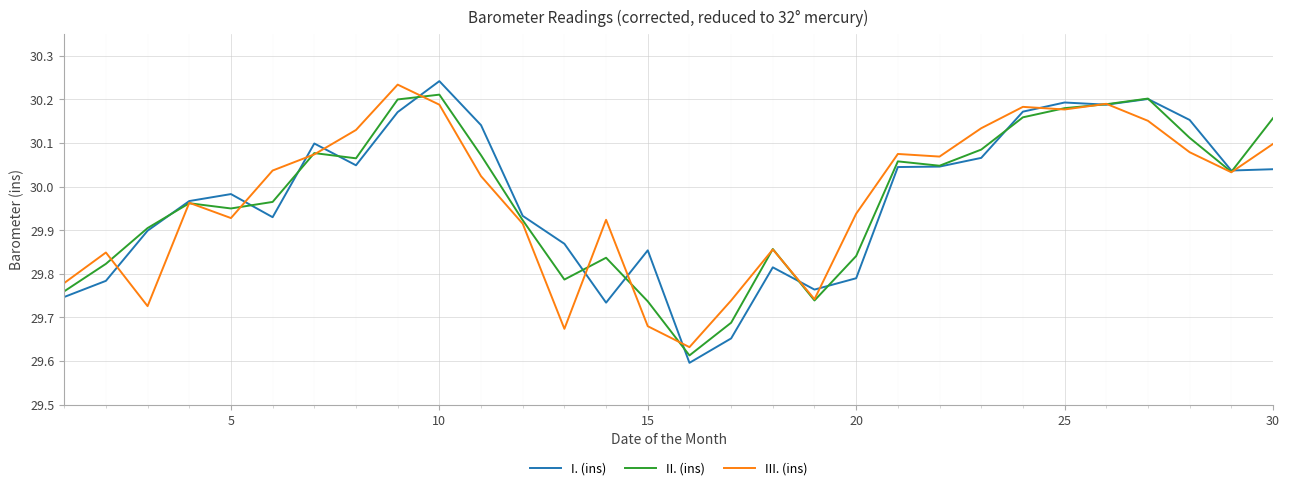

Which series has the widest spread of values?

I. (ins)